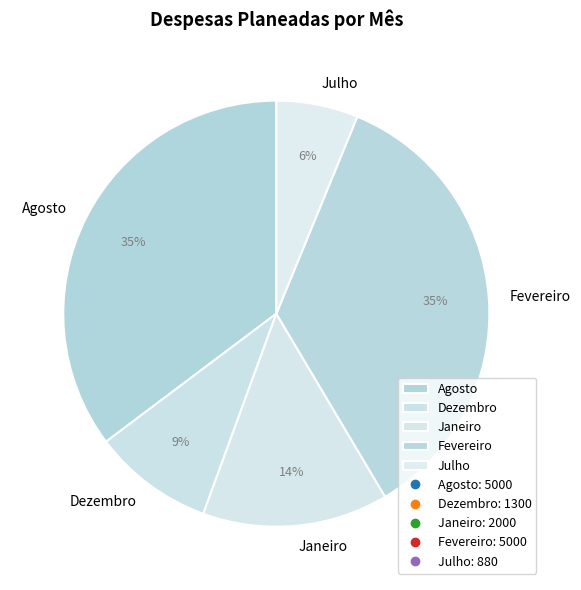

Does any single category account for the majority?

No